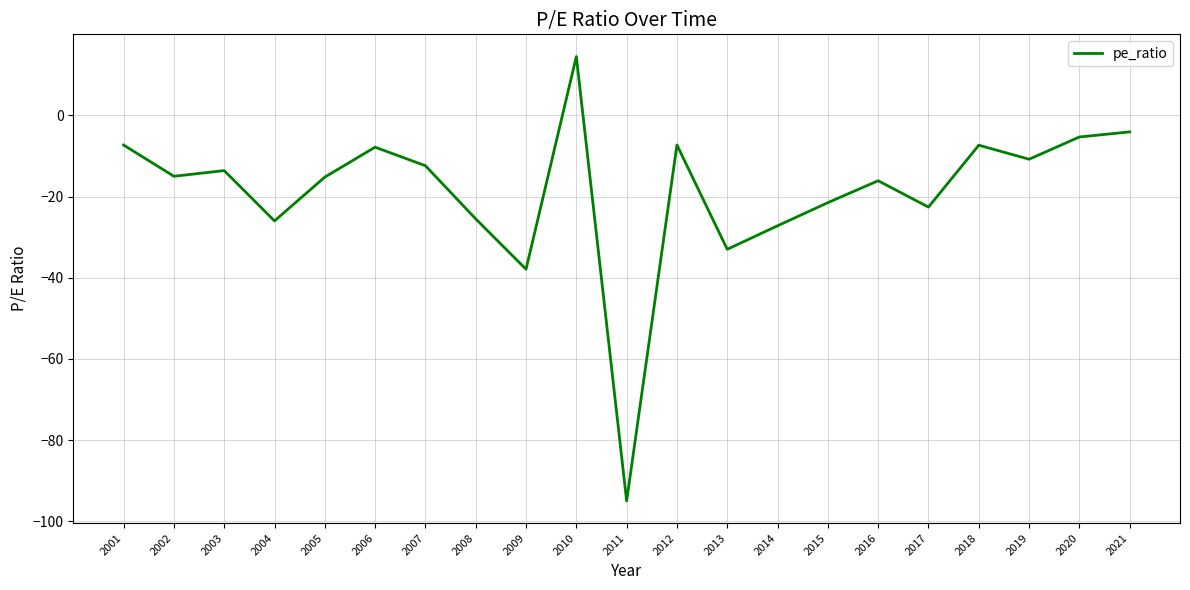

How many lines are shown in the chart?

1